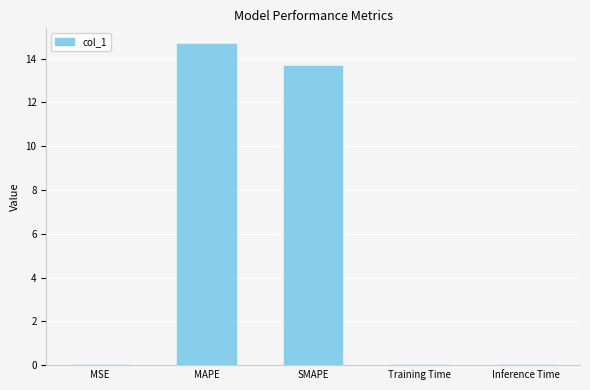

Which category has the highest value across all series?

MAPE